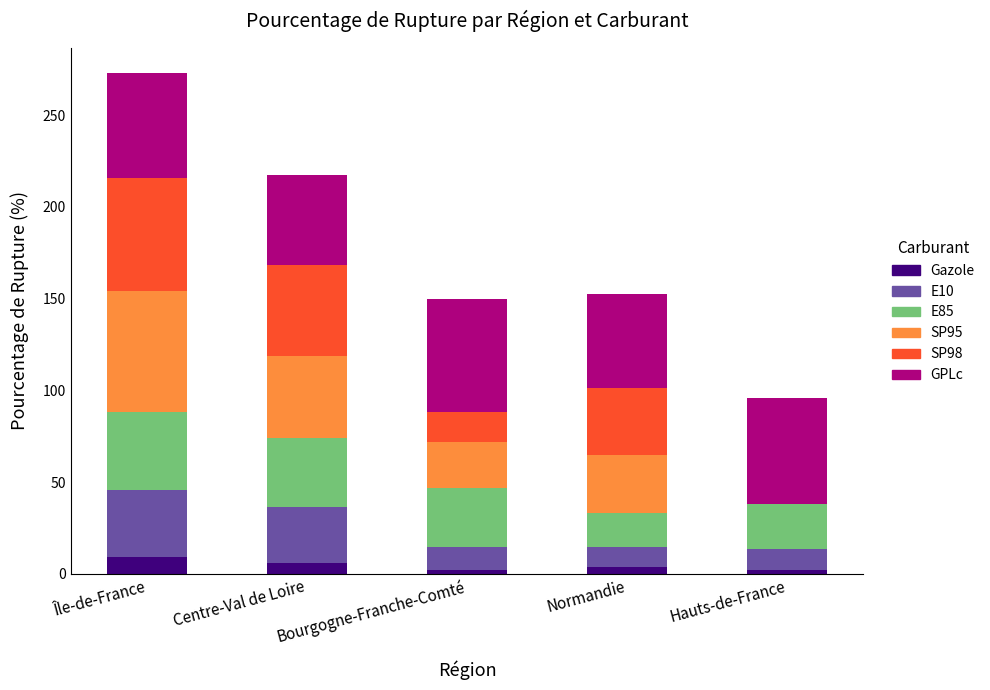

What is the sum of all Gazole values?

22.9